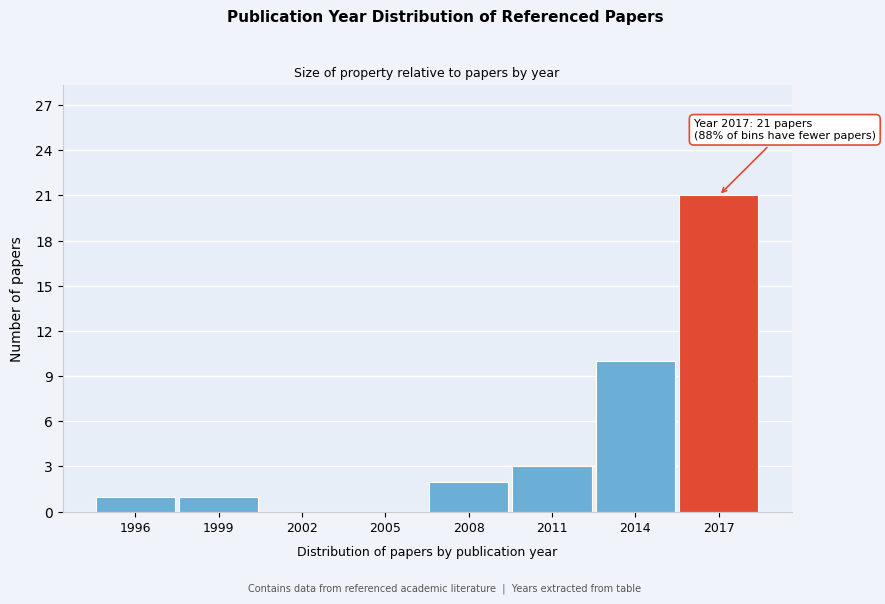

Reading right to left, extract all data points from this chart.

2017=21	2014=10	2011=3	2008=2	2005=0	2002=0	1999=1	1996=1